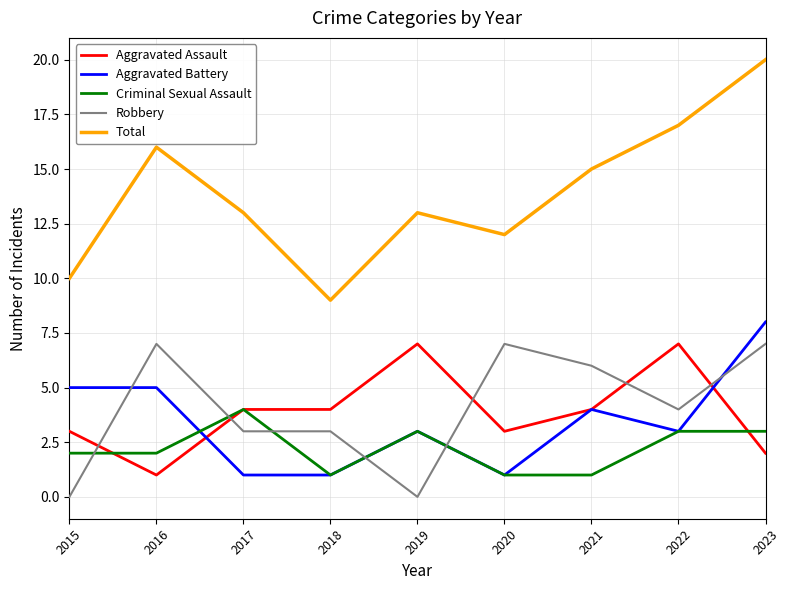

At how many categories does at least one series exceed 4?

9